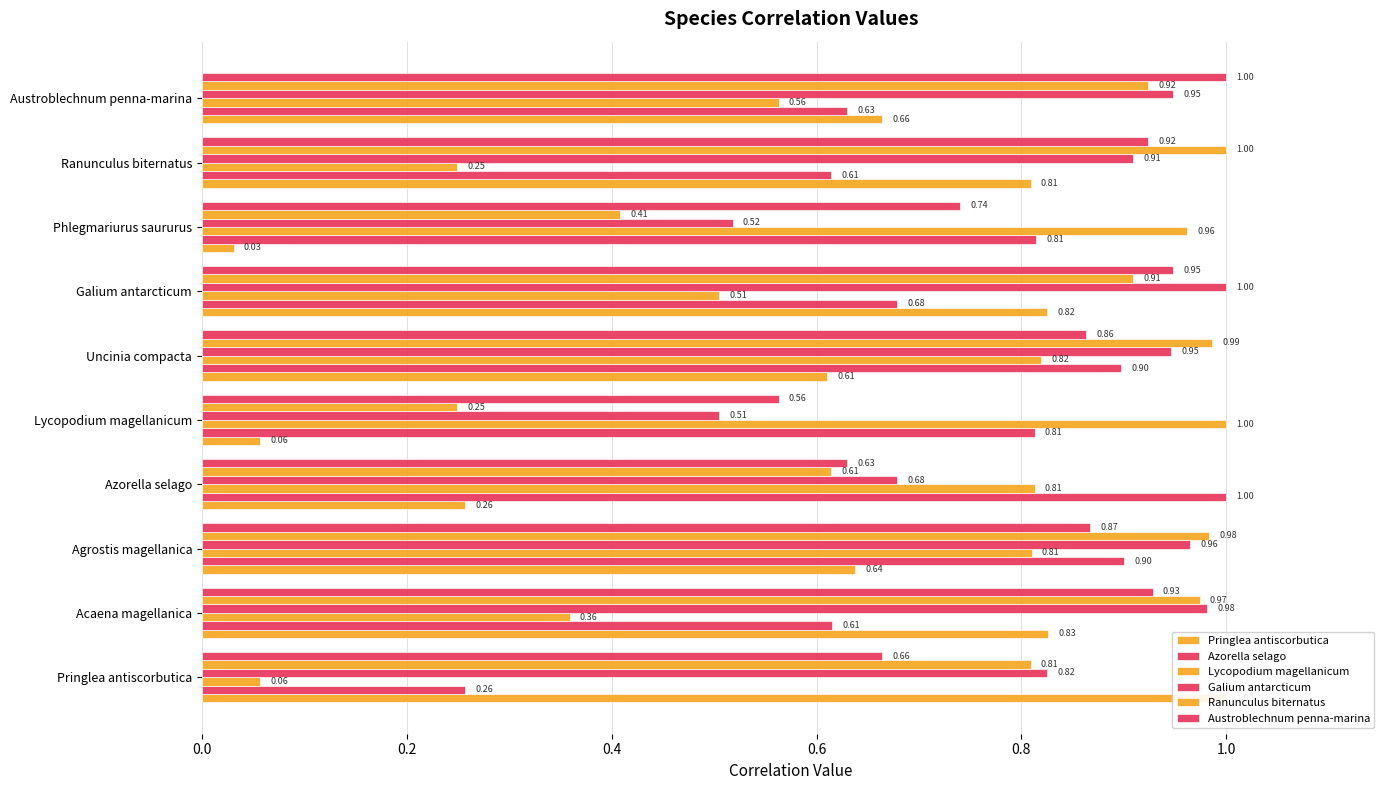

How many bars are there in each group?

6